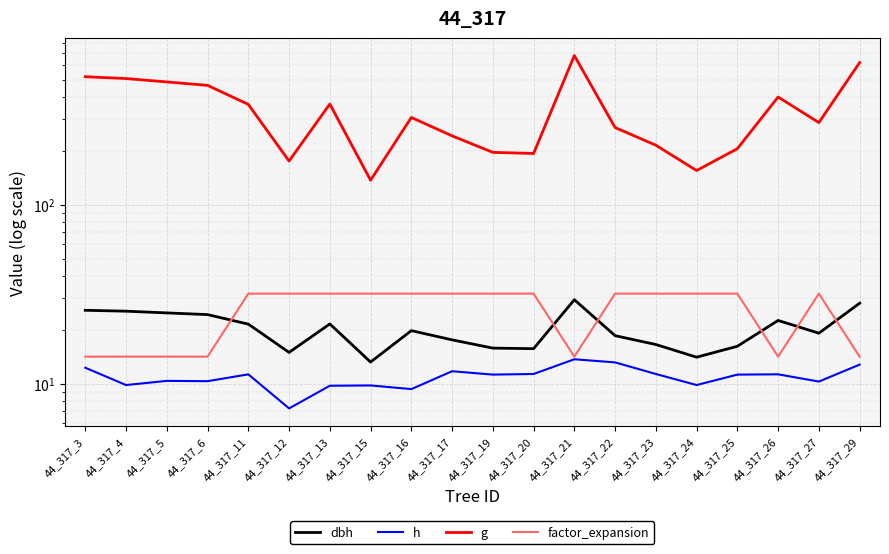

Reading left to right, what are all the values shown in this chart?

dbh: 44_317_3=25.7	44_317_4=25.4	44_317_5=24.8	44_317_6=24.3	44_317_11=21.5	44_317_12=14.9	44_317_13=21.6	44_317_15=13.2	44_317_16=19.8	44_317_17=17.6	44_317_19=15.8	44_317_20=15.7	44_317_21=29.4	44_317_22=18.5	44_317_23=16.5	44_317_24=14.1	44_317_25=16.2	44_317_26=22.5	44_317_27=19.1	44_317_29=28.1
h: 44_317_3=12.3	44_317_4=9.8	44_317_5=10.4	44_317_6=10.3	44_317_11=11.3	44_317_12=7.3	44_317_13=9.7	44_317_15=9.8	44_317_16=9.3	44_317_17=11.7	44_317_19=11.2	44_317_20=11.3	44_317_21=13.7	44_317_22=13.1	44_317_23=11.3	44_317_24=9.8	44_317_25=11.2	44_317_26=11.3	44_317_27=10.3	44_317_29=12.8
g: 44_317_3=518.3	44_317_4=506.2	44_317_5=484.6	44_317_6=463.9	44_317_11=363.0	44_317_12=175.2	44_317_13=364.6	44_317_15=136.9	44_317_16=306.8	44_317_17=242.2	44_317_19=195.9	44_317_20=193.1	44_317_21=680.2	44_317_22=269.6	44_317_23=214.8	44_317_24=155.0	44_317_25=205.3	44_317_26=399.2	44_317_27=287.4	44_317_29=621.4
factor_expansion: 44_317_3=14.2	44_317_4=14.2	44_317_5=14.2	44_317_6=14.2	44_317_11=31.8	44_317_12=31.8	44_317_13=31.8	44_317_15=31.8	44_317_16=31.8	44_317_17=31.8	44_317_19=31.8	44_317_20=31.8	44_317_21=14.2	44_317_22=31.8	44_317_23=31.8	44_317_24=31.8	44_317_25=31.8	44_317_26=14.2	44_317_27=31.8	44_317_29=14.2